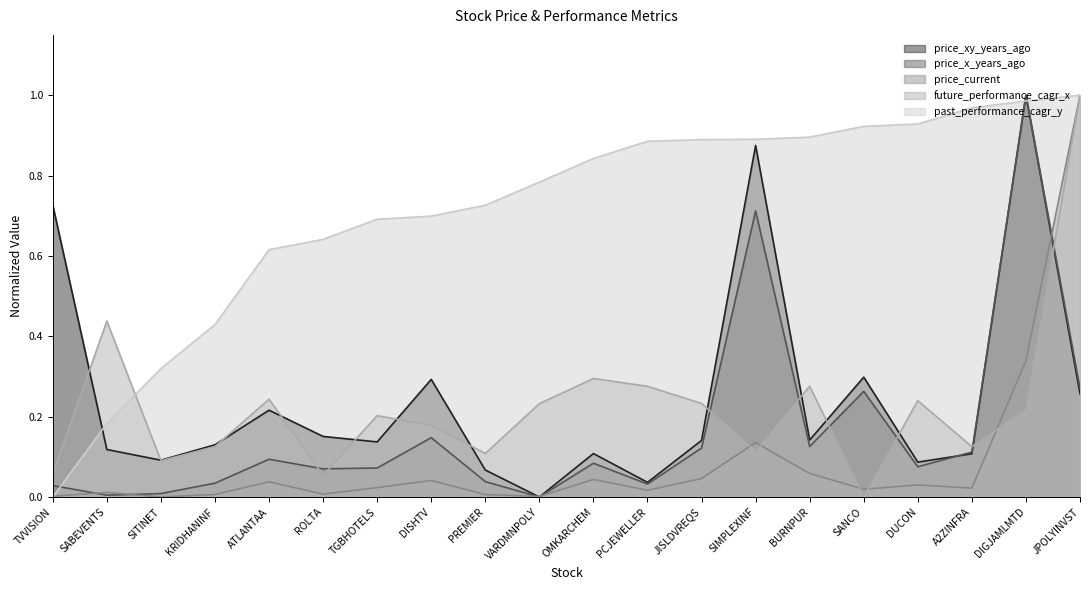

True or false: price_current and price_xy_years_ago intersect in this chart.

True